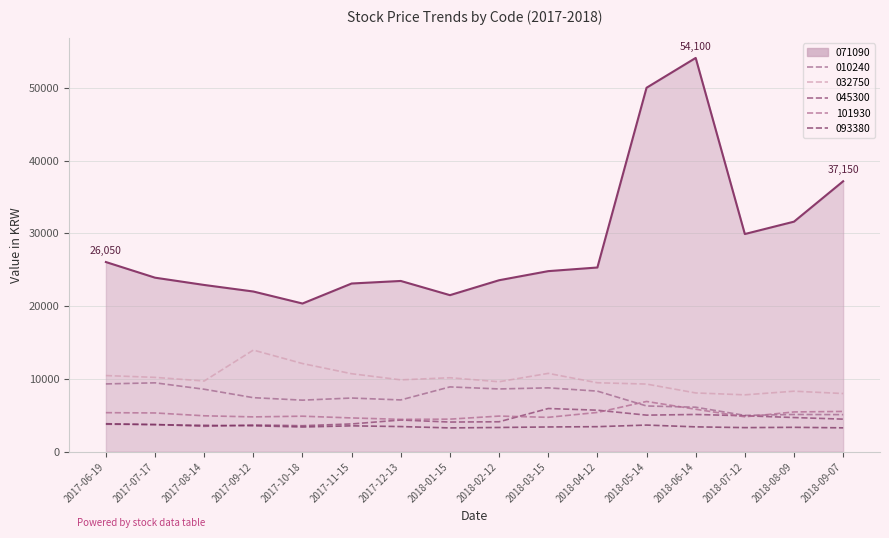

What is the maximum value shown in the chart?

54100